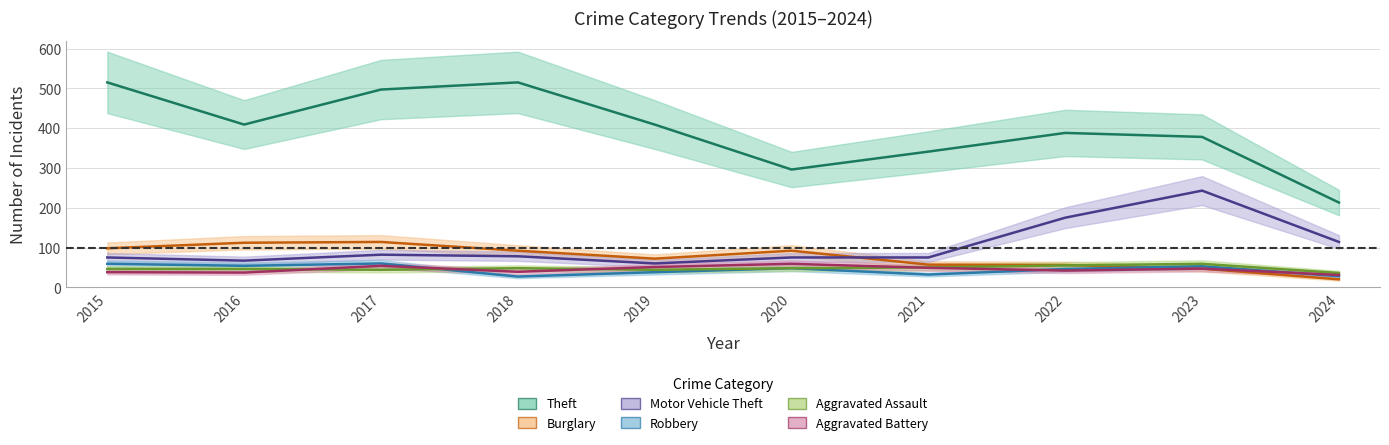

How many interior local peaks does the Theft series have?

2